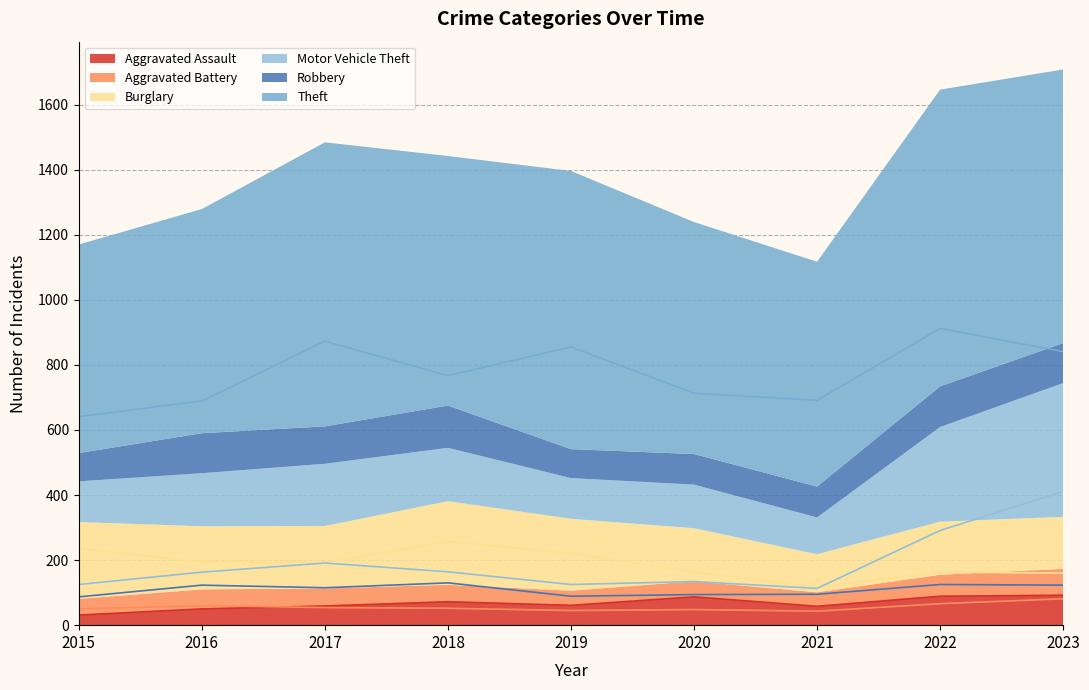

What is the difference between the Aggravated Battery values at 2020 and 2018?

4